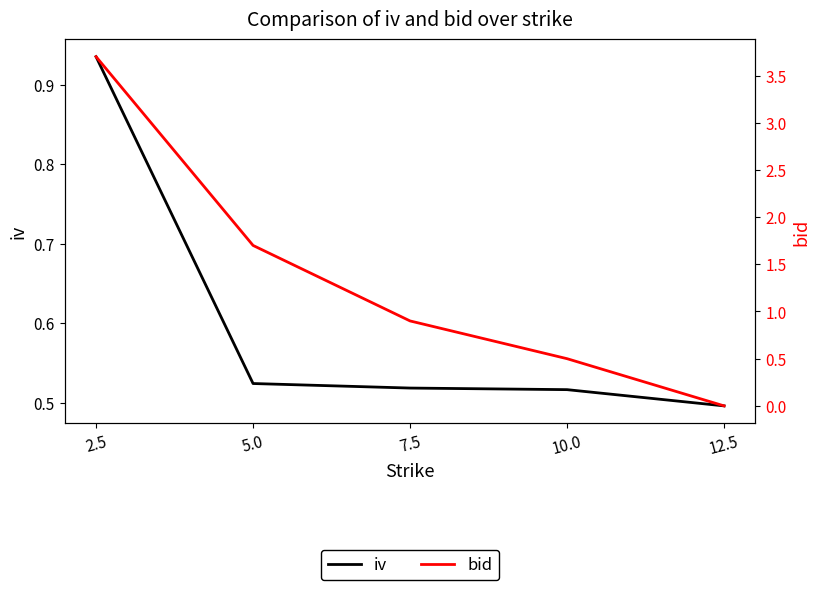

Does the chart display data point markers on the line(s)?

No